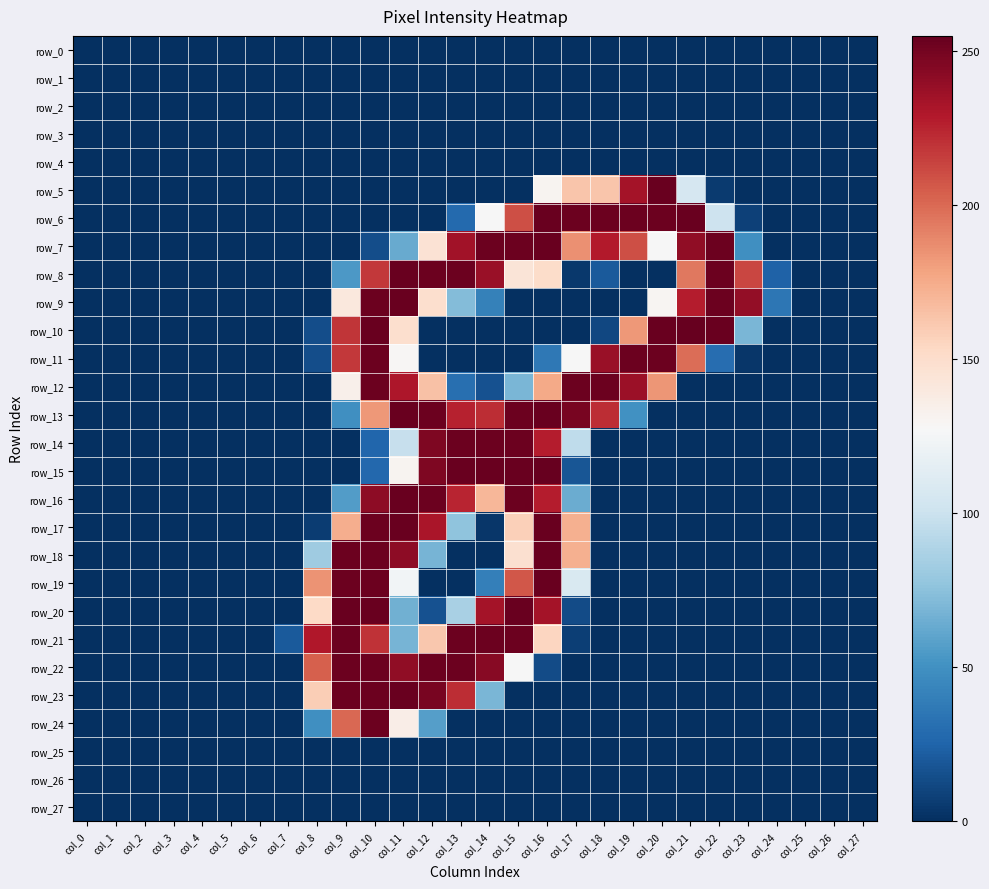

Count the number of data series in this chart.

28